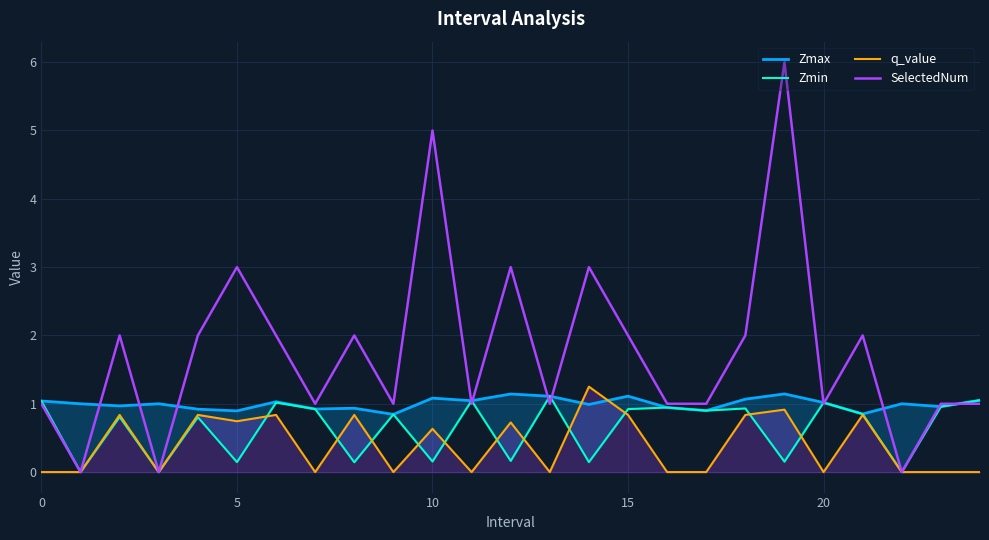

True or false: q_value and SelectedNum intersect in this chart.

False